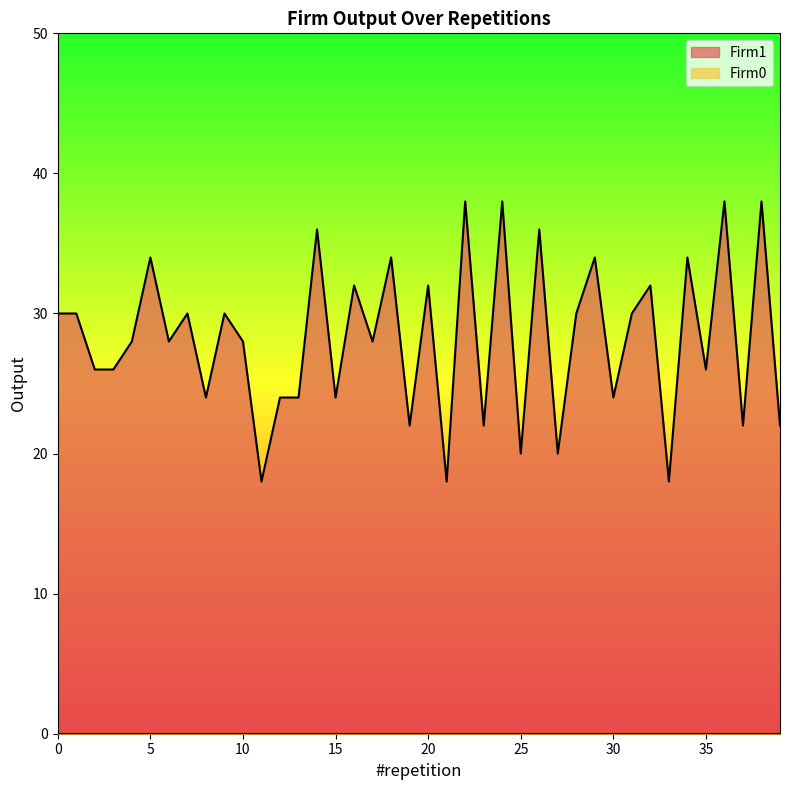

How many values are below 28?

17